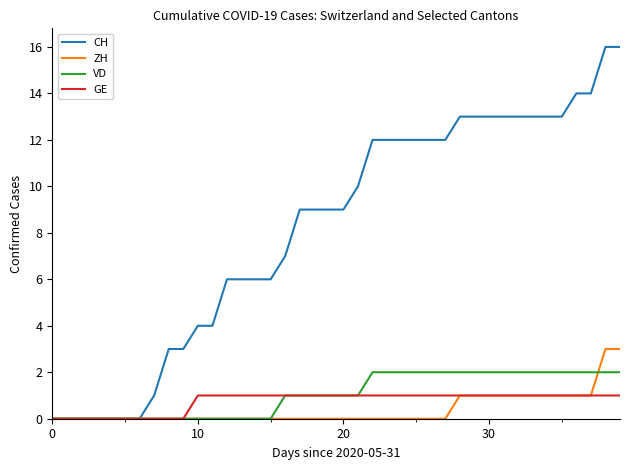

List the series in order of their peak value, highest first.

CH, ZH, VD, GE